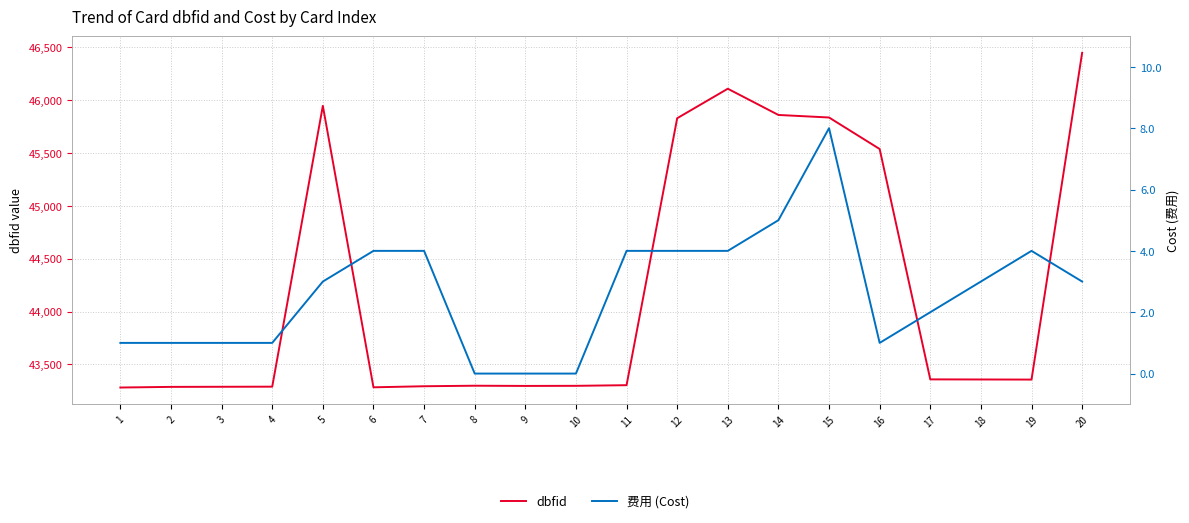

Rank the series at 18 from lowest to highest value.

费用 (Cost), dbfid